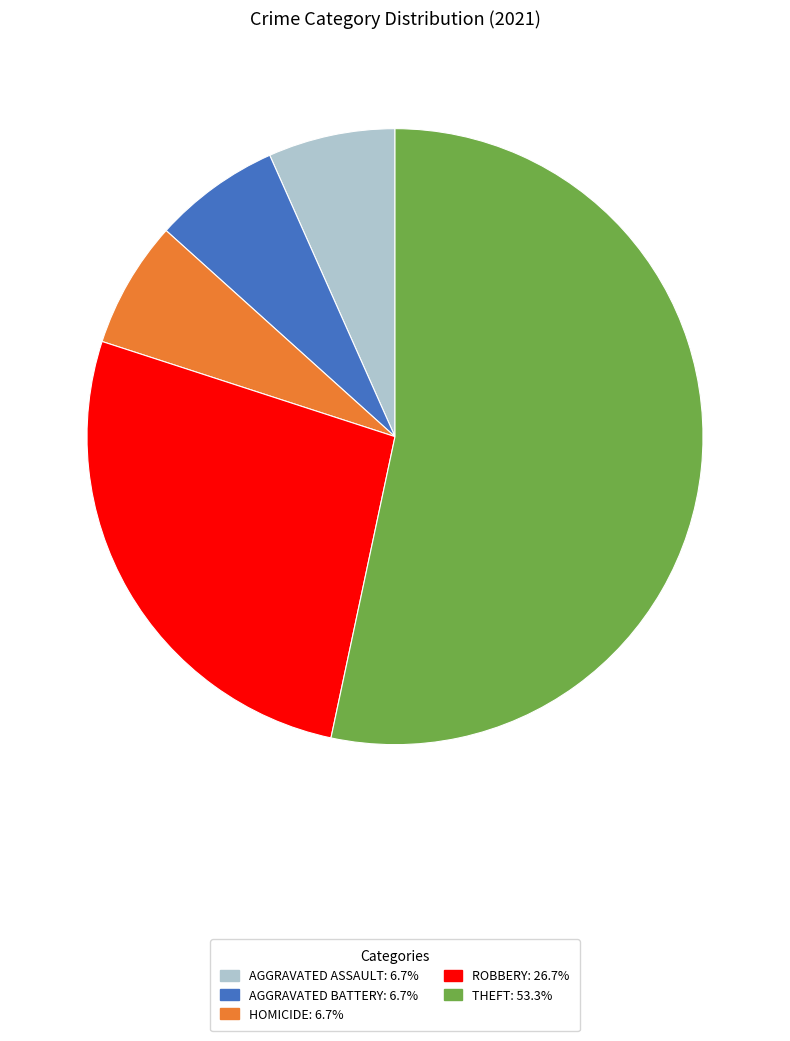

Is there any slice that represents more than half of the pie?

Yes